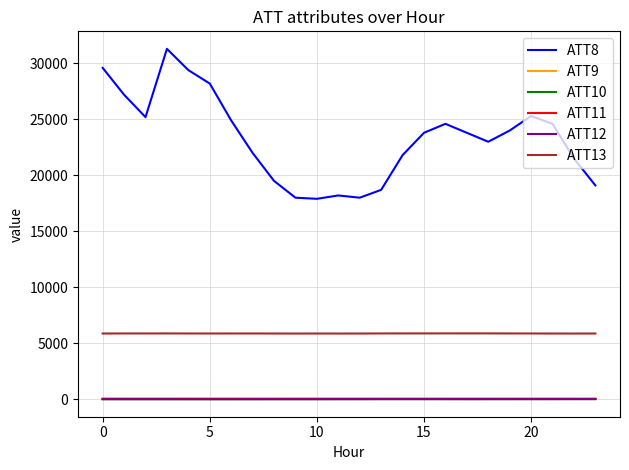

What is the maximum value for ATT11?

32.8